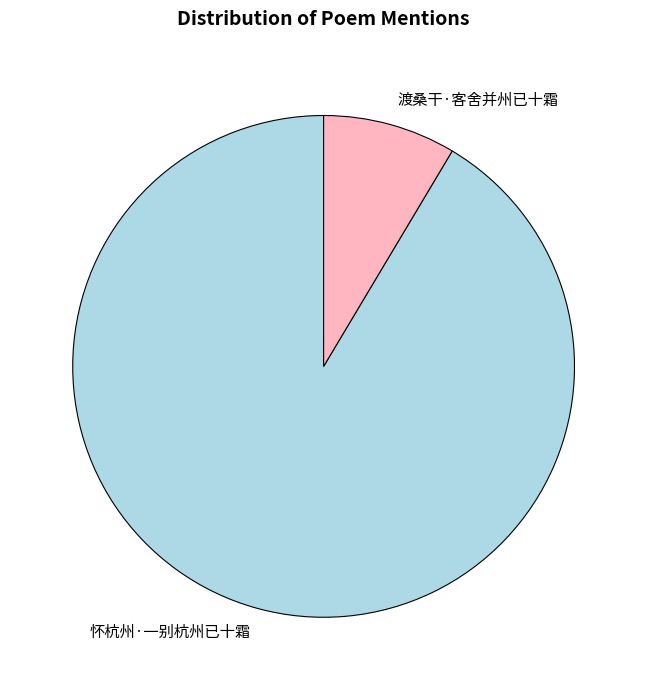

Do 怀杭州·一别杭州已十霜 and 渡桑干·客舍并州已十霜 together represent more than half of the pie?

Yes